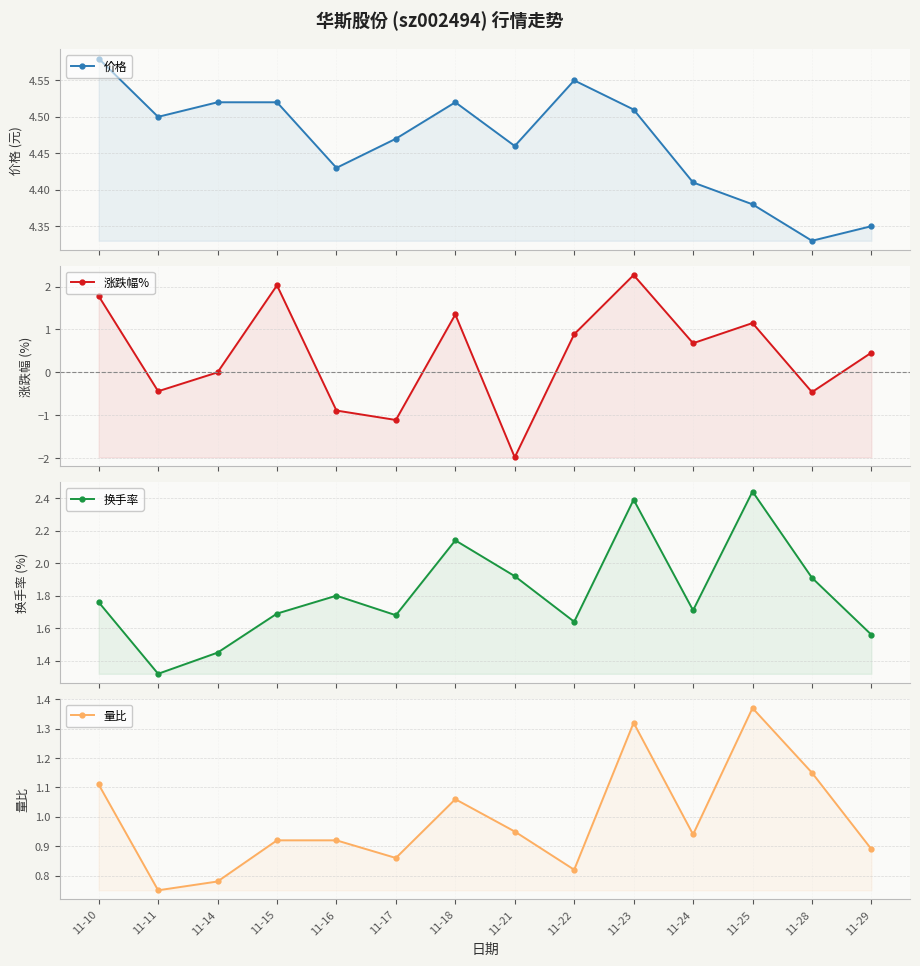

Between 11-22 and 11-23, which series saw the biggest shift?

涨跌幅%